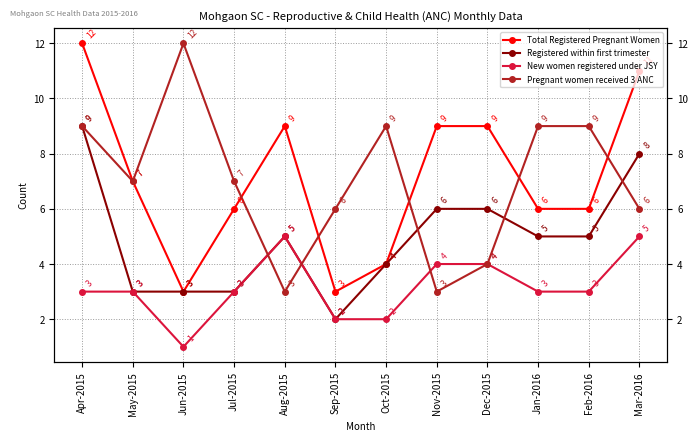

What is the value of the Pregnant women received 3 ANC point at the 5th from the left?

3